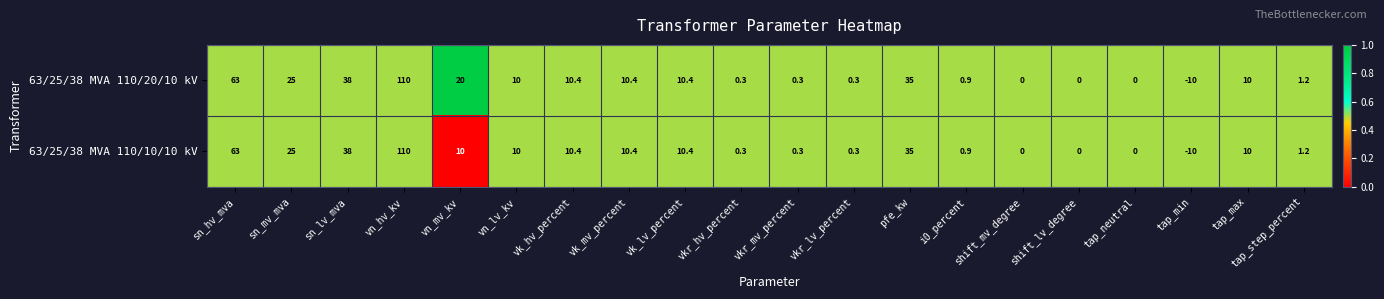

What is the average value of the 63/25/38 MVA 110/10/10 kV series?

16.3